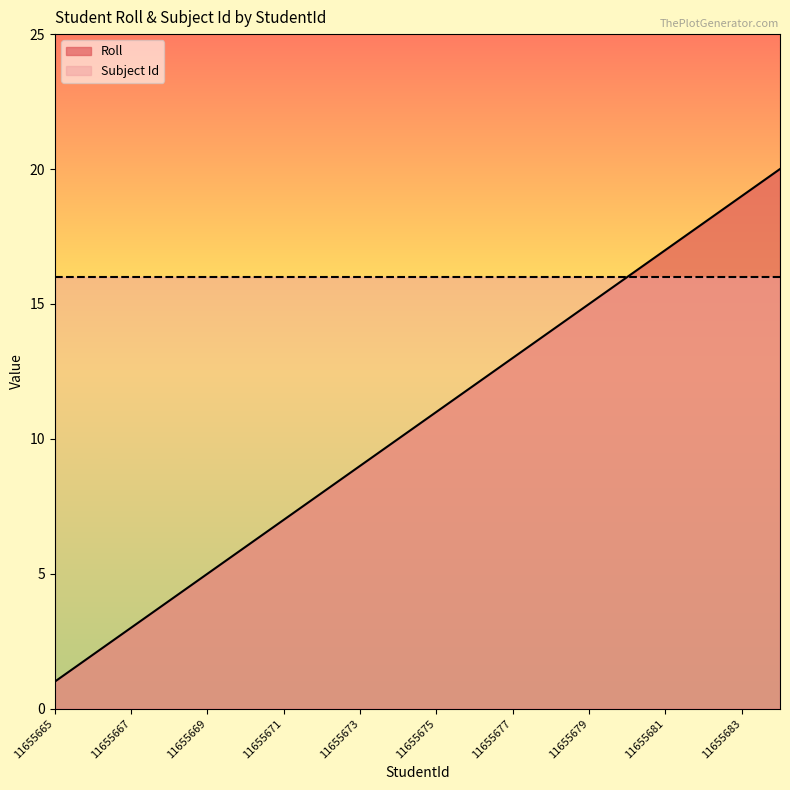

How many series are shown in this chart?

2